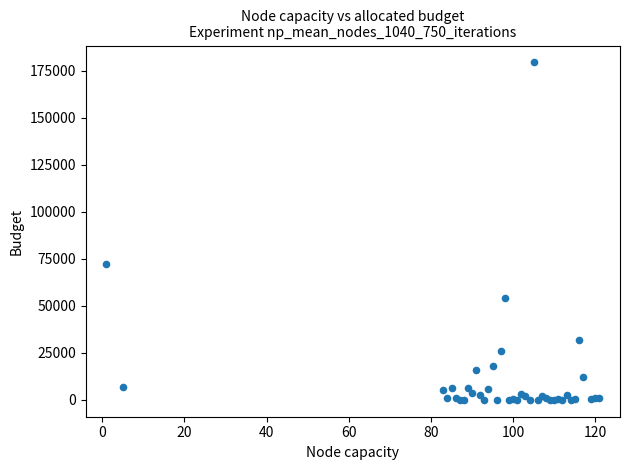

What Y value in the scatter plot is closest to 89734?

72444